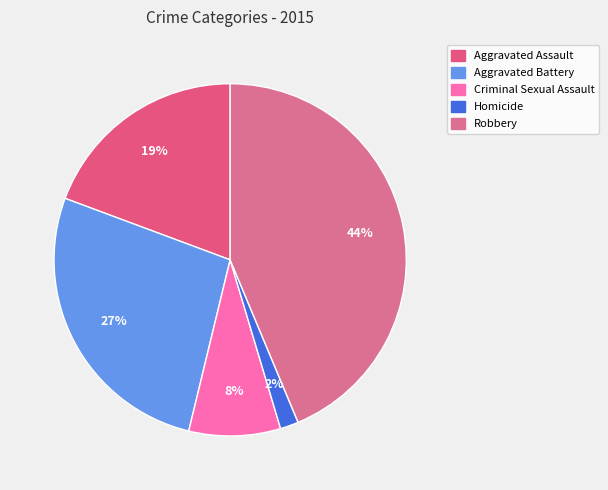

Do Criminal Sexual Assault and Aggravated Assault together represent more than half of the pie?

No